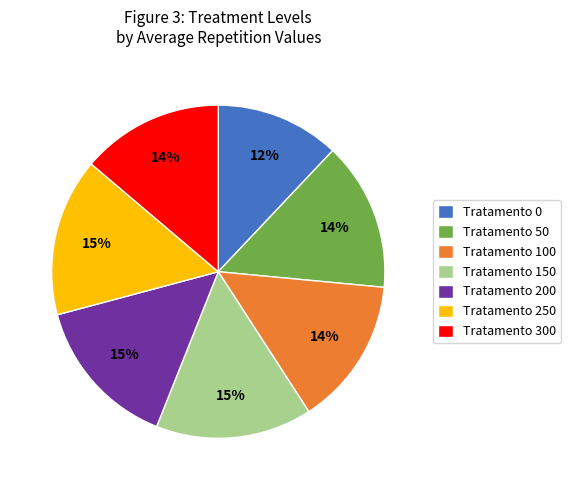

Is the sum of Tratamento 0 and Tratamento 300 greater than half?

No